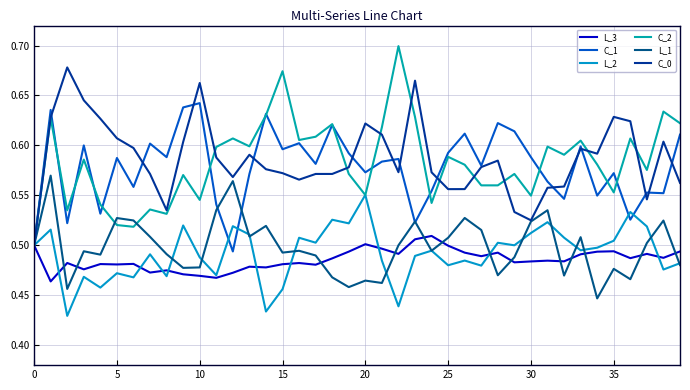

What is the value of the C_0 point at the 22nd from the left?

0.6